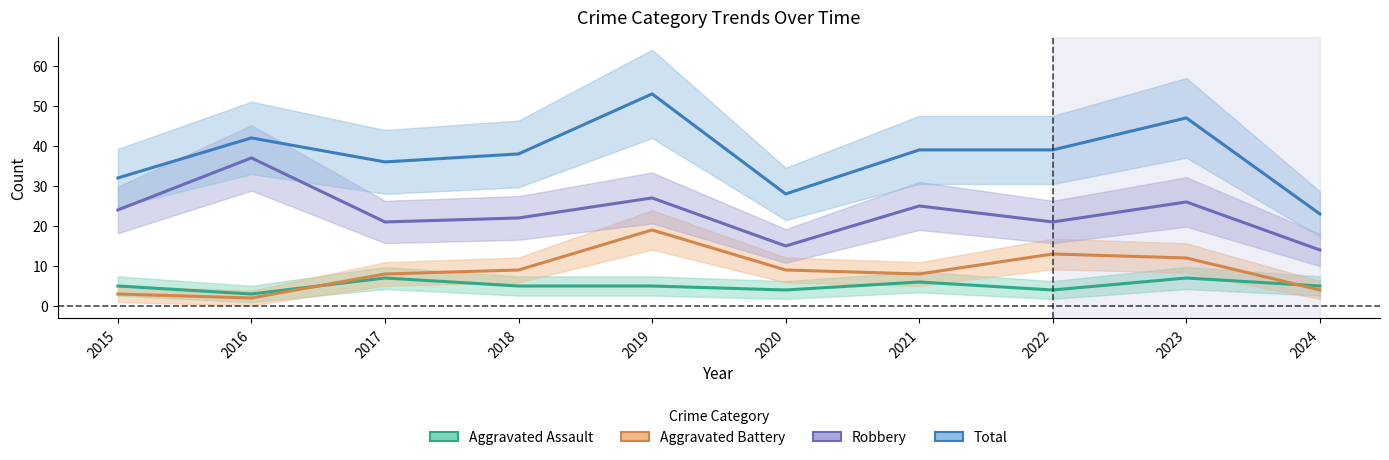

At which label does Aggravated Assault reach its peak?

2017